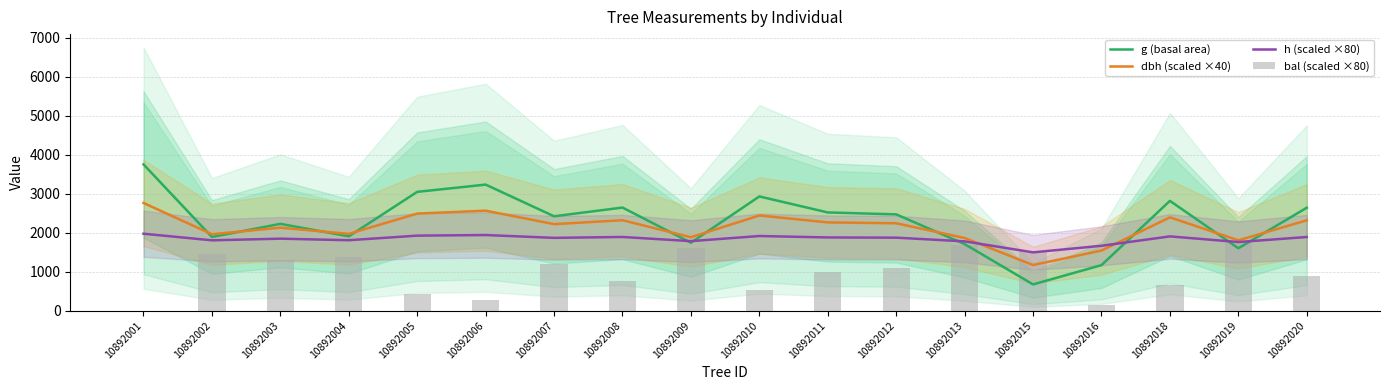

Reading right to left, list all the values displayed in this chart.

g (basal area): 10892020=2643.1	10892019=1603.4	10892018=2819.6	10892016=1170.7	10892015=675.8	10892013=1710.8	10892012=2472.5	10892011=2522.2	10892010=2932.8	10892009=1745.7	10892008=2647.6	10892007=2423.7	10892006=3236.2	10892005=3050.2	10892004=1908.7	10892003=2229.6	10892002=1892.1	10892001=3754.9
dbh (scaled ×40): 10892020=2320.4	10892019=1807.2	10892018=2396.8	10892016=1544.4	10892015=1173.2	10892013=1866.8	10892012=2244.4	10892011=2266.8	10892010=2444.4	10892009=1886.0	10892008=2322.4	10892007=2222.0	10892006=2567.6	10892005=2492.8	10892004=1972.0	10892003=2131.2	10892002=1963.2	10892001=2765.6
h (scaled ×80): 10892020=1892.0	10892019=1763.2	10892018=1908.0	10892016=1667.2	10892015=1498.4	10892013=1780.8	10892012=1875.2	10892011=1880.8	10892010=1917.6	10892009=1786.4	10892008=1892.8	10892007=1870.4	10892006=1942.4	10892005=1927.2	10892004=1809.6	10892003=1849.6	10892002=1807.2	10892001=1976.8
bal (scaled ×80): 10892020=884.0	10892019=1756.8	10892018=660.8	10892016=152.8	10892015=1539.2	10892013=1687.2	10892012=1094.4	10892011=991.2	10892010=541.6	10892009=1616.0	10892008=776.0	10892007=1195.2	10892006=285.6	10892005=417.6	10892004=1384.8	10892003=1293.6	10892002=1462.4	10892001=0.0